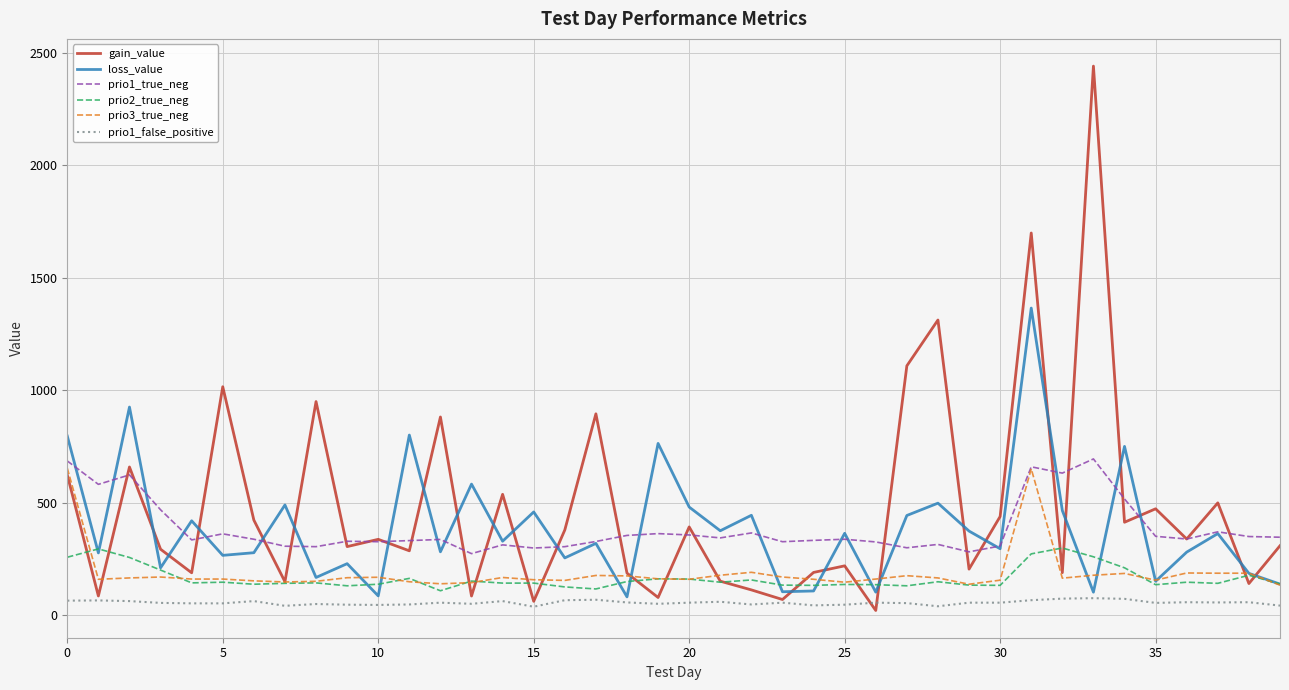

Which series has the largest range (max minus min)?

gain_value